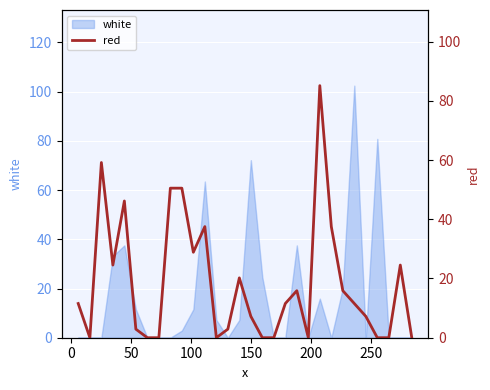

True or false: the data has more than 2 interior local peaks.

True